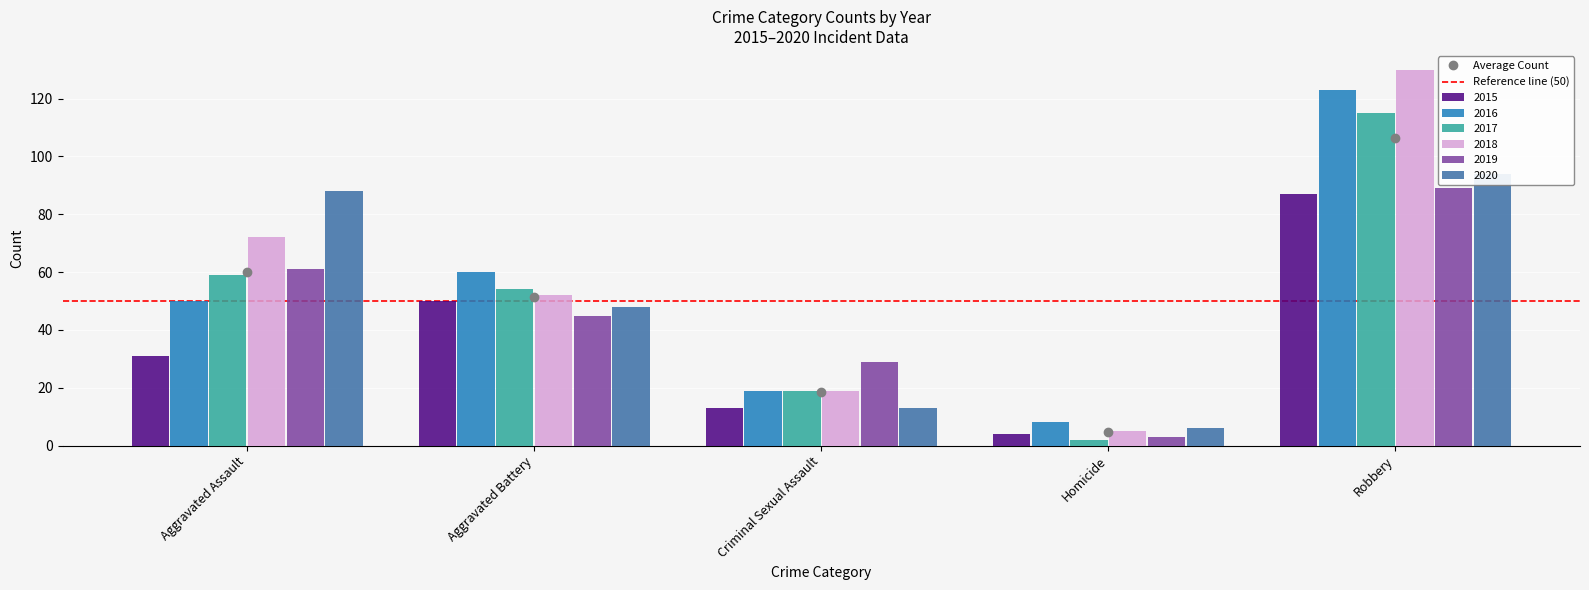

Rank the series at Homicide from lowest to highest value.

2017, 2019, 2015, 2018, 2020, 2016